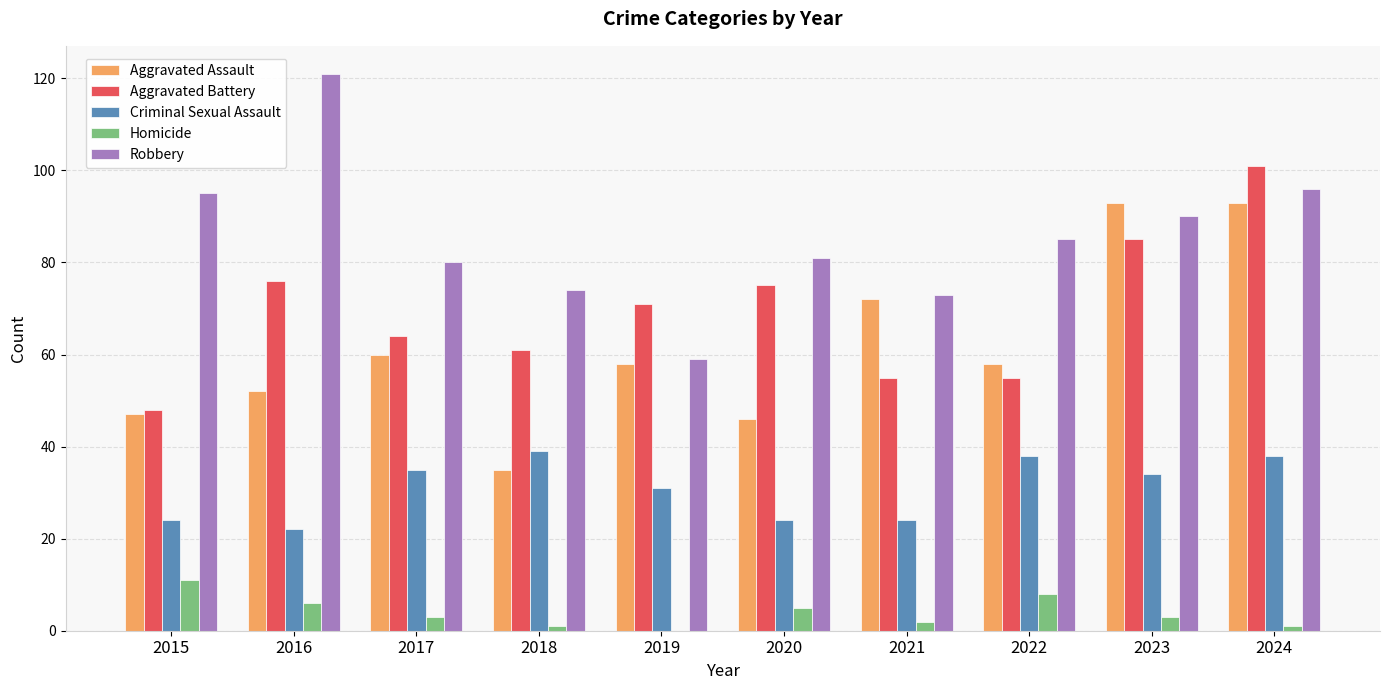

Count the number of data series in this chart.

5